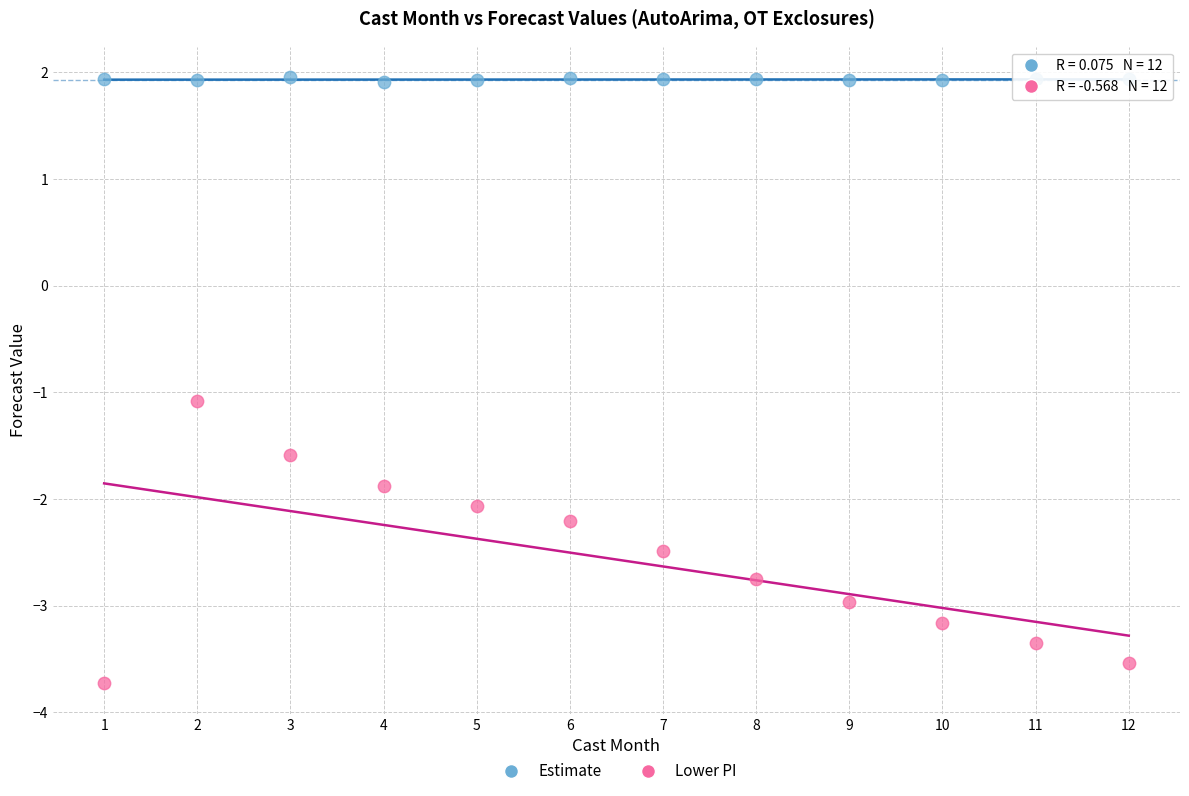

Which series contains the highest Y value?

Estimate